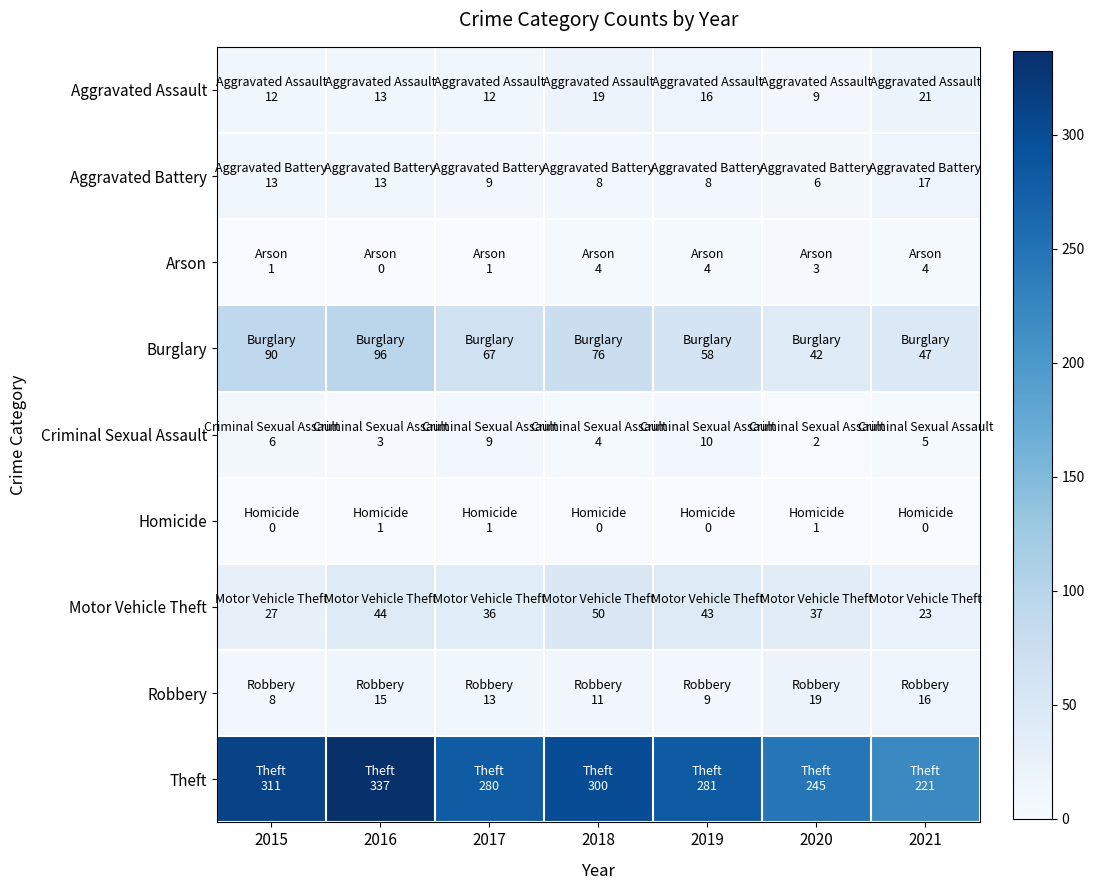

At which category is the sum across all series the highest?

2016